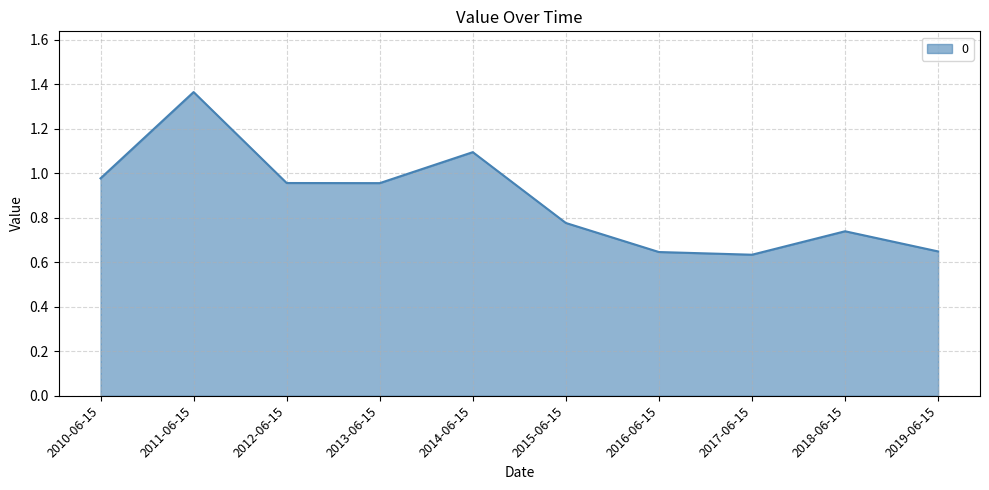

What is the average value?

0.9